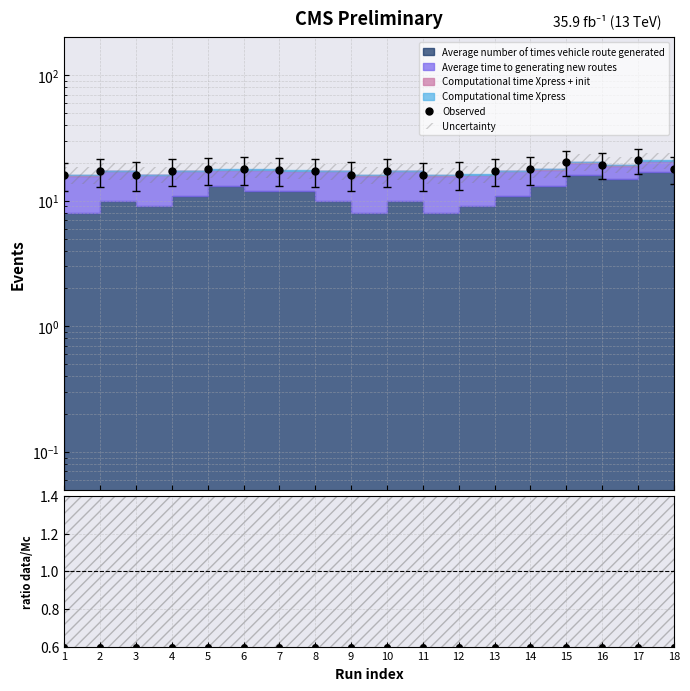

What is the minimum value shown in the chart?

16.0